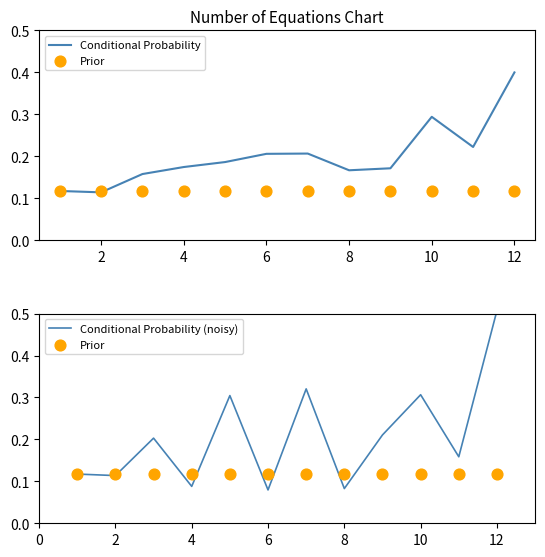

Which category has the highest value in the Conditional Probability series?

12